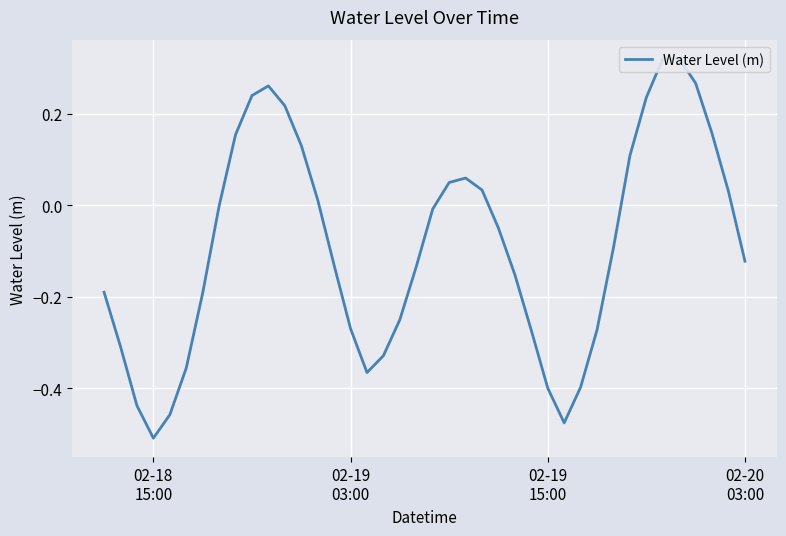

How many series are shown in this chart?

1